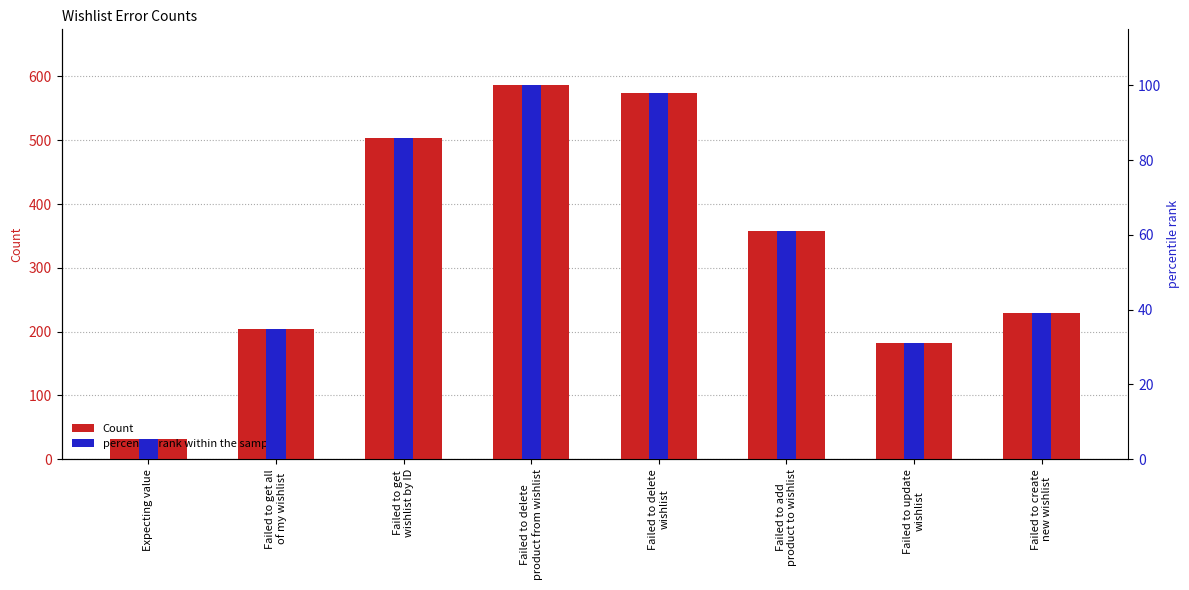

What is the label of the 3rd bar from the left?

Failed to get
wishlist by ID